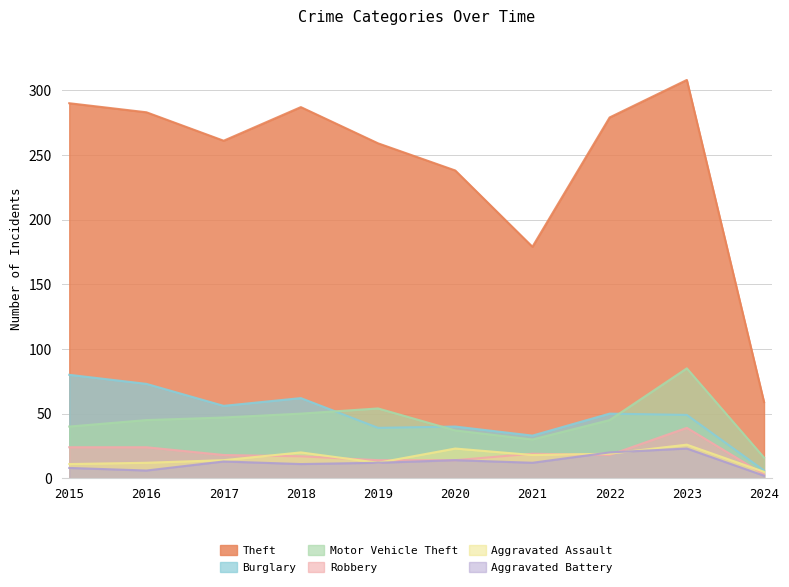

In Burglary, how many points are higher than both neighbors (excluding endpoints)?

3